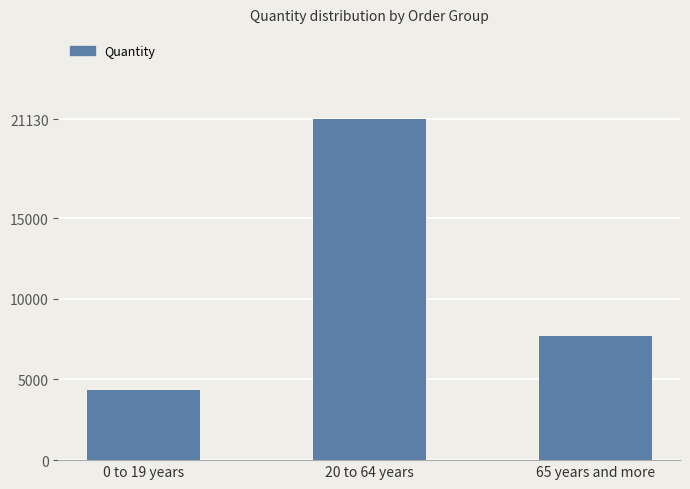

What is the value of the 1st bar from the left?

4320